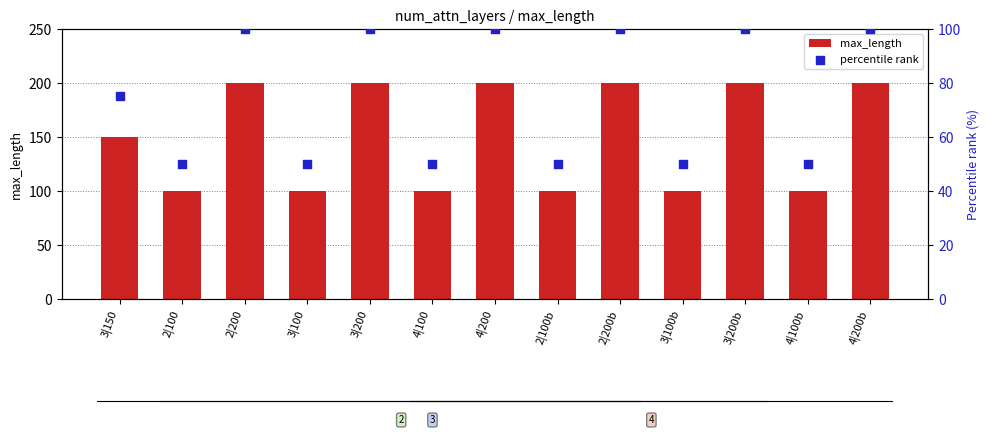

Which series has the widest spread of Y values?

max_length